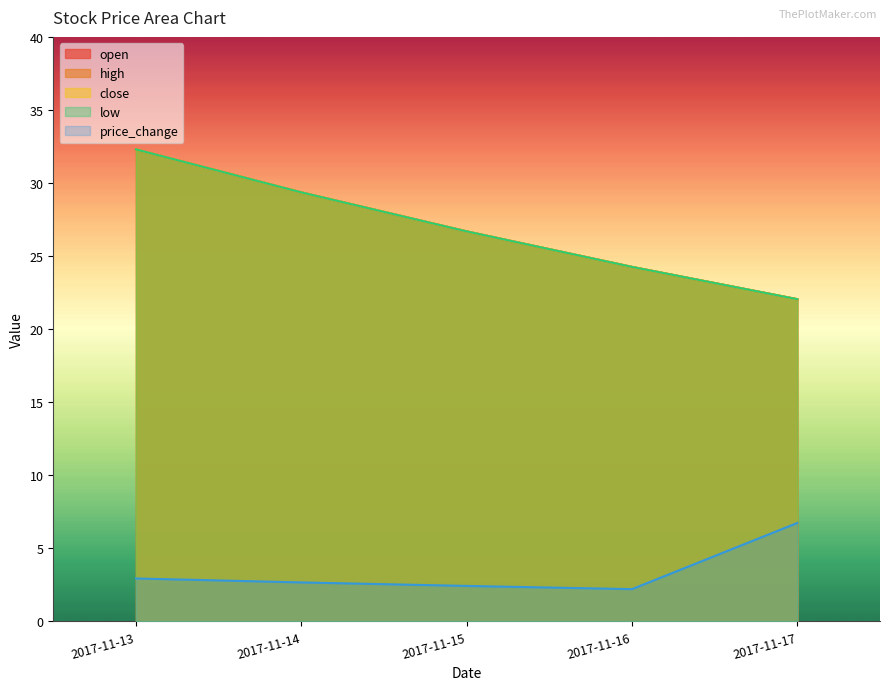

What are all the series names shown in the legend?

open, high, close, low, price_change